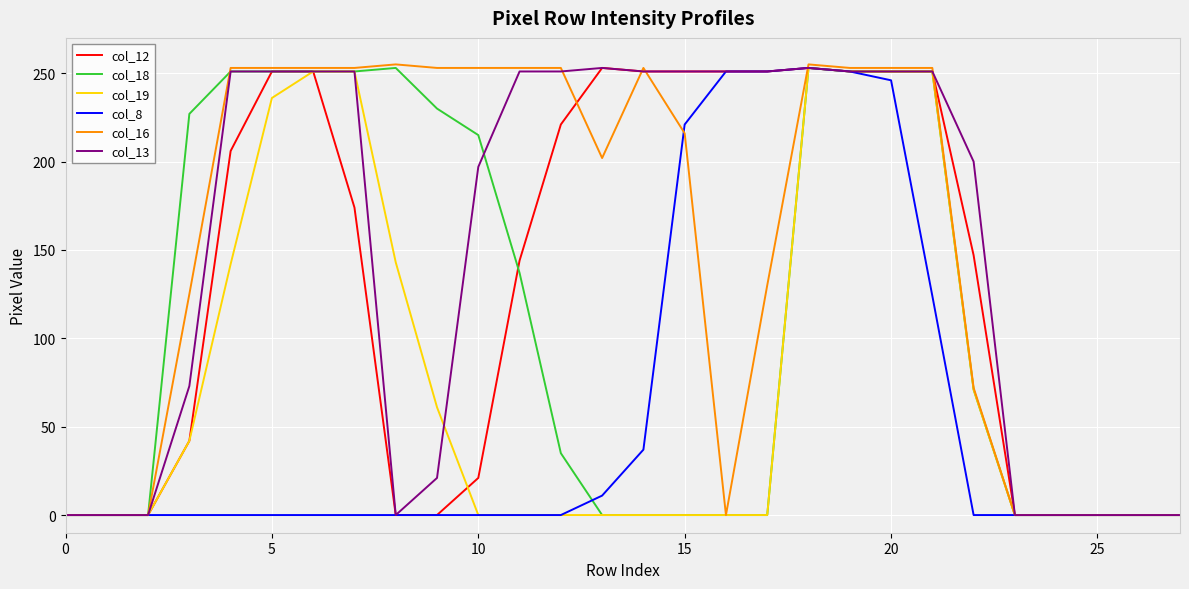

What are all the series names shown in the legend?

col_12, col_18, col_19, col_8, col_16, col_13